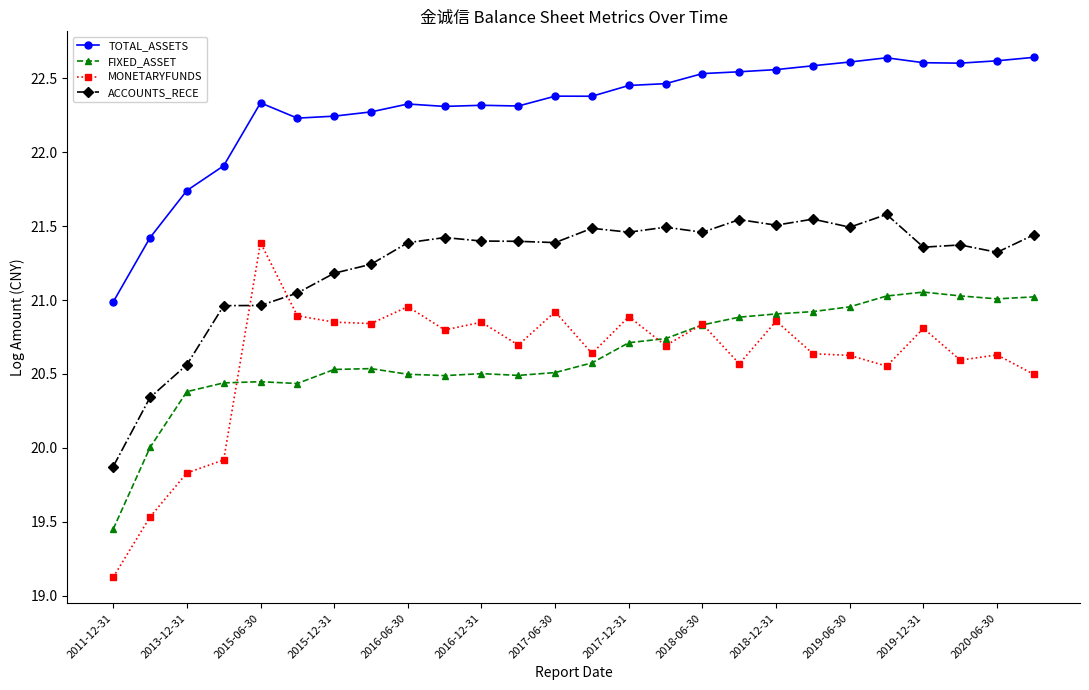

How many data points in MONETARYFUNDS are above 20?

22